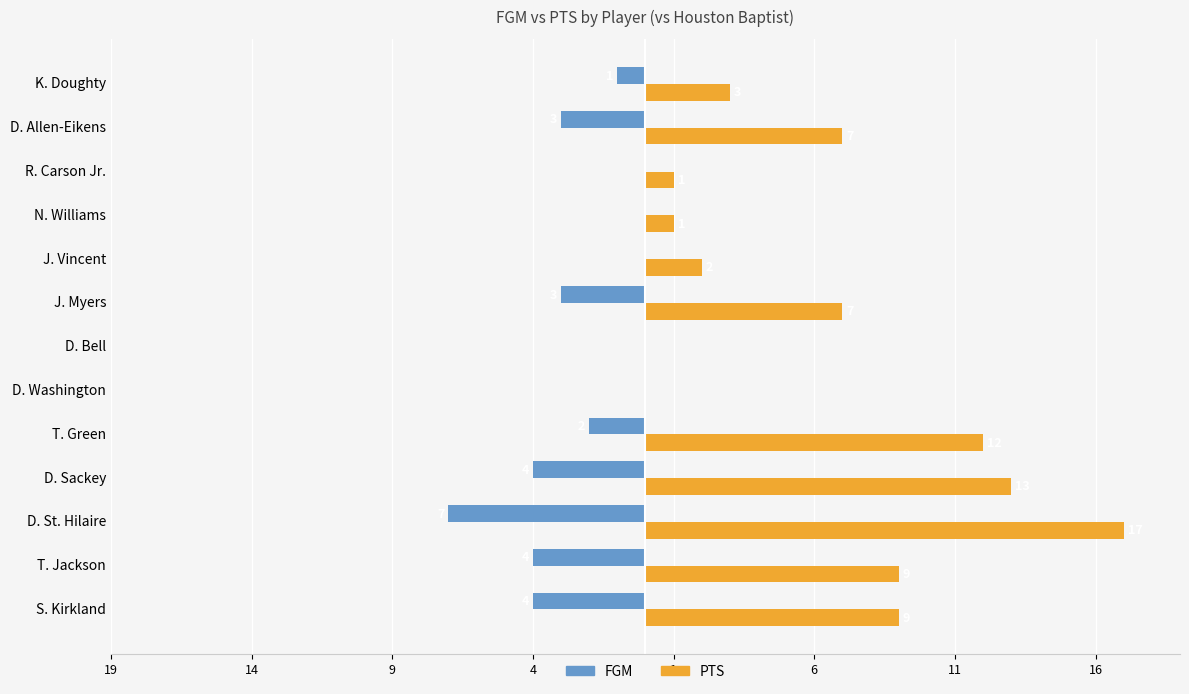

Which series has the widest spread of values?

PTS